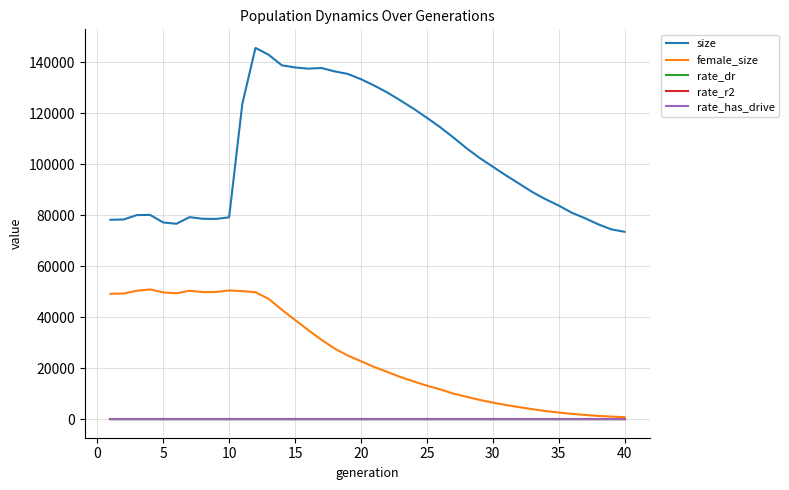

Which series has the widest spread of values?

size